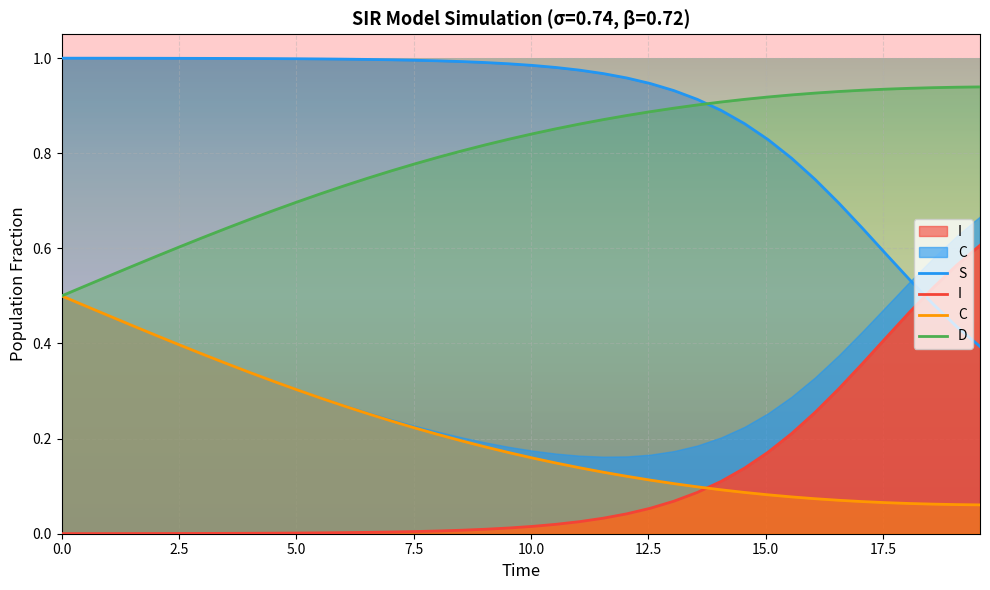

What is the label of the 36th point from the right?

10.0